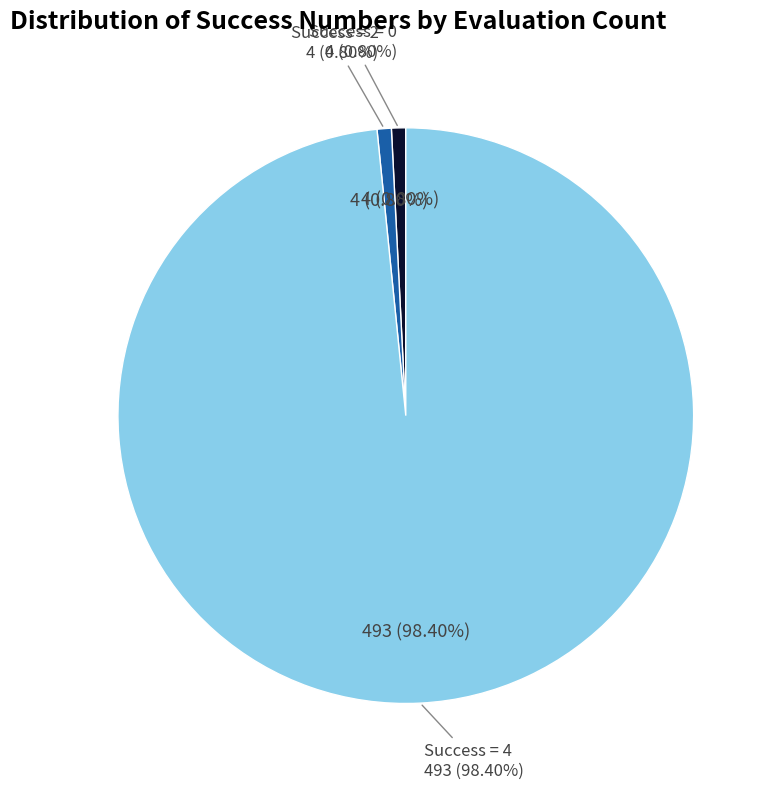

Count the number of slices in the pie.

3